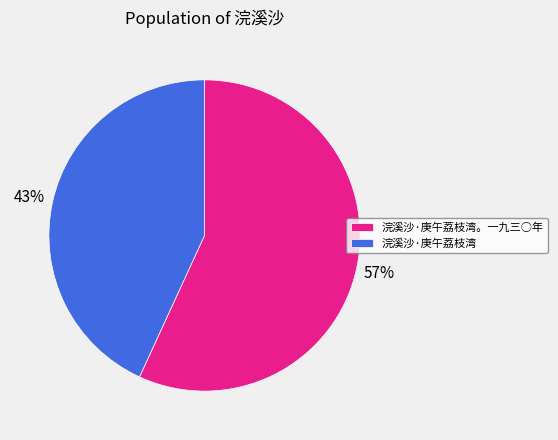

Which has a higher value, 浣溪沙·庚午荔枝湾 or 浣溪沙·庚午荔枝湾。一九三○年?

浣溪沙·庚午荔枝湾。一九三○年